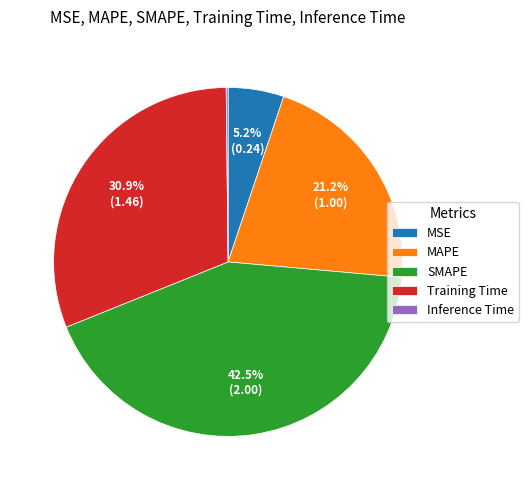

Between MSE and SMAPE, which is larger?

SMAPE